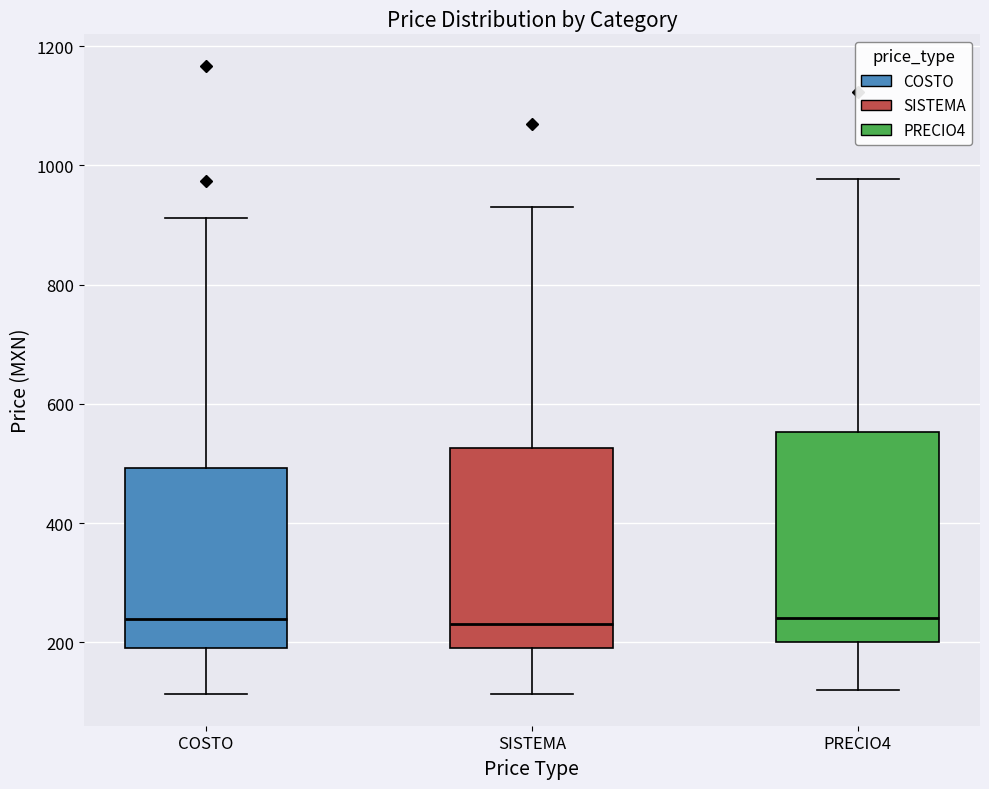

Where is the lower edge of the box for COSTO on the y-axis? The values are not printed on the chart, so give them approximately, as read against the axis.

200